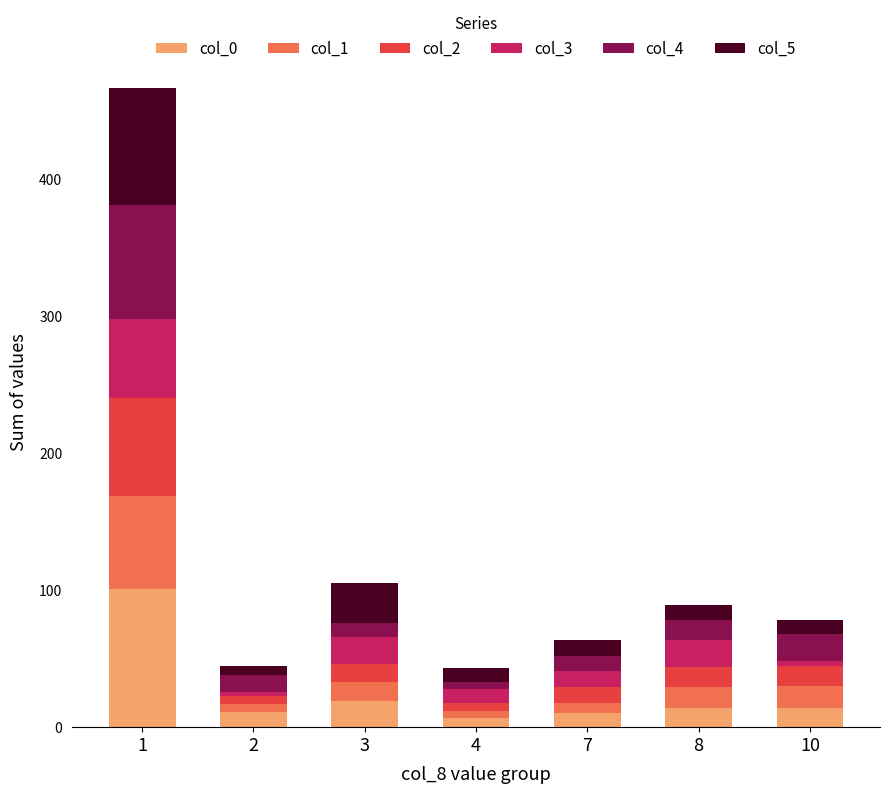

Where is col_2 nearest to the value 38?

8